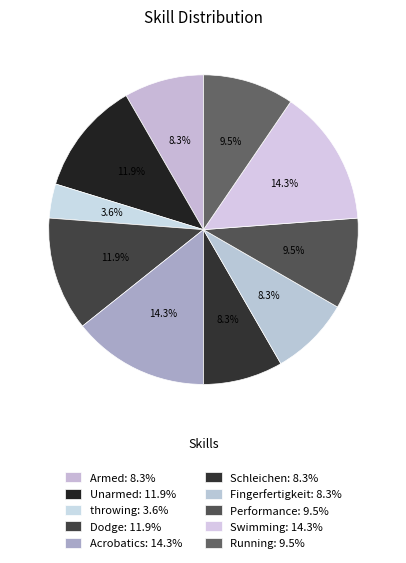

How many slices are in this pie chart?

10